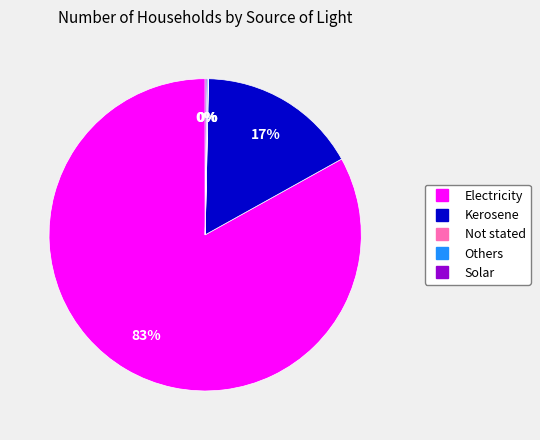

Between Electricity and Kerosene, which is larger?

Electricity